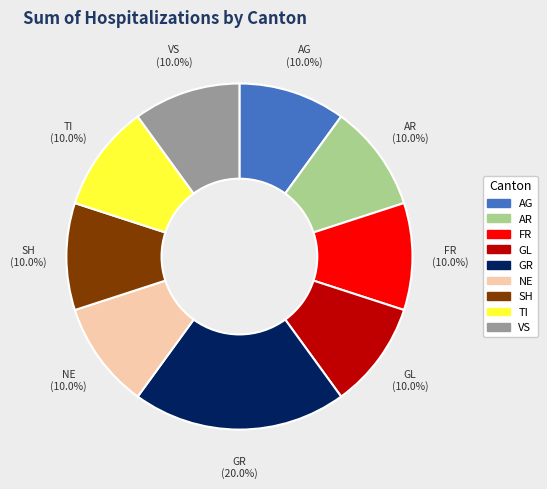

To the nearest percent, what is the difference between the largest and smallest slice percentages?

10%